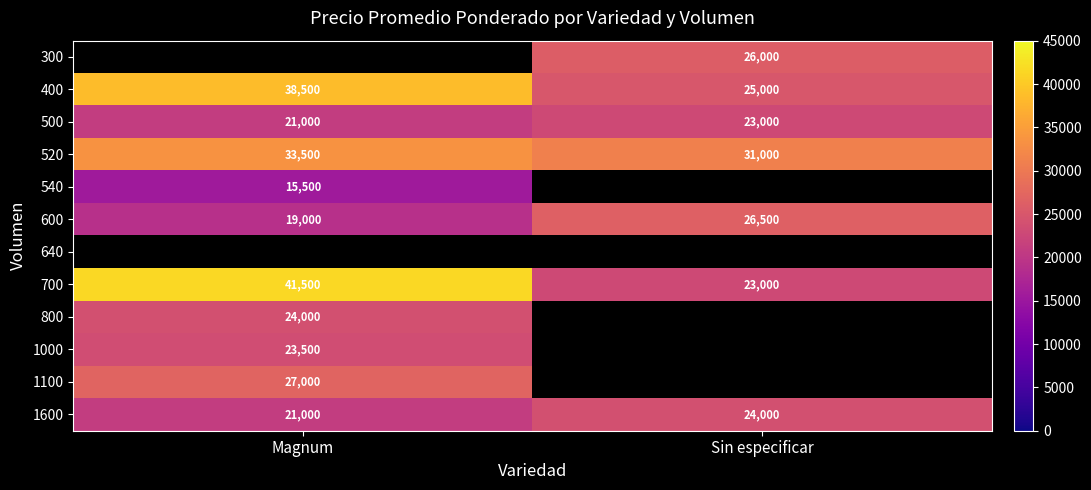

Rank the categories by 500 value from lowest to highest.

Magnum, Sin especificar